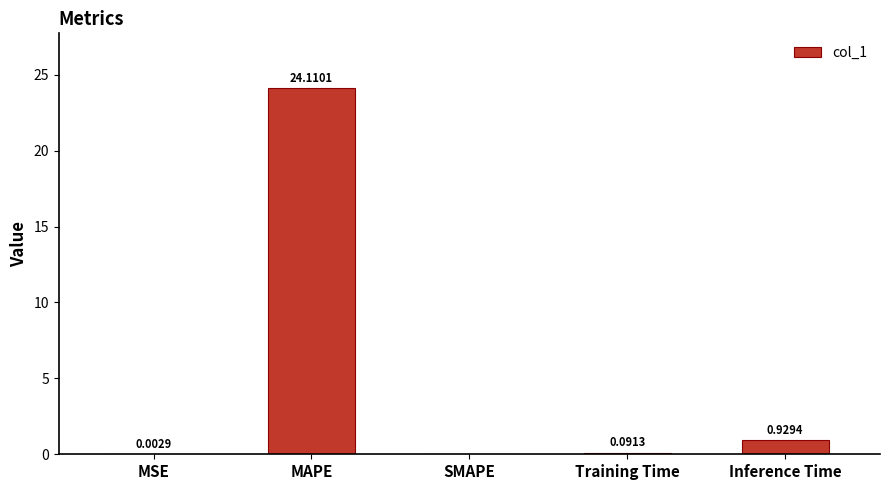

True or false: the data shows 0.0 at SMAPE.

True